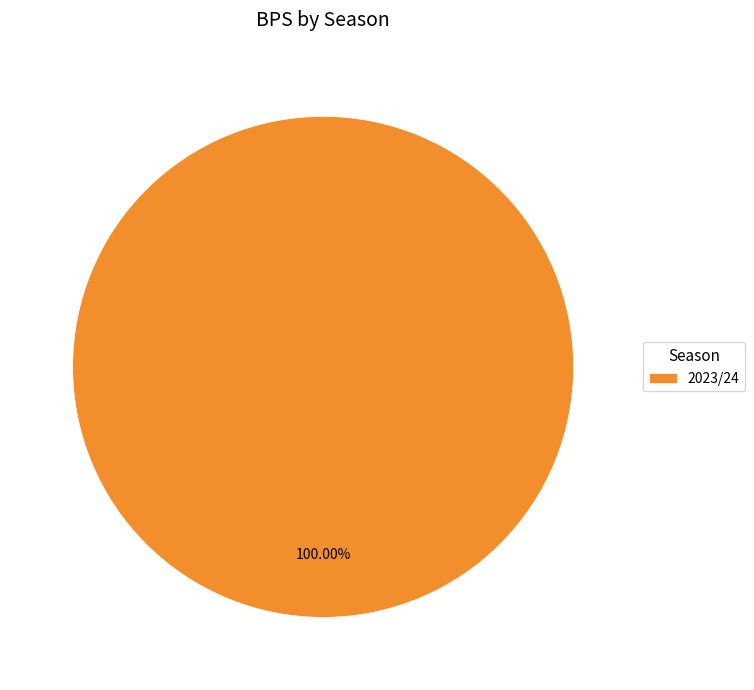

Is there any slice that represents more than half of the pie?

Yes